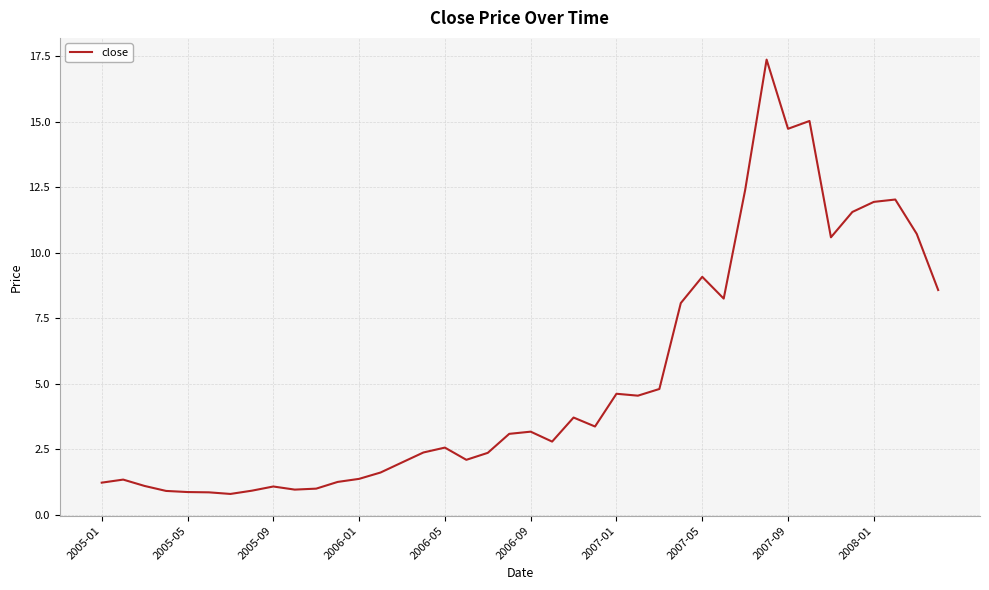

What is the maximum value shown in the chart?

17.4